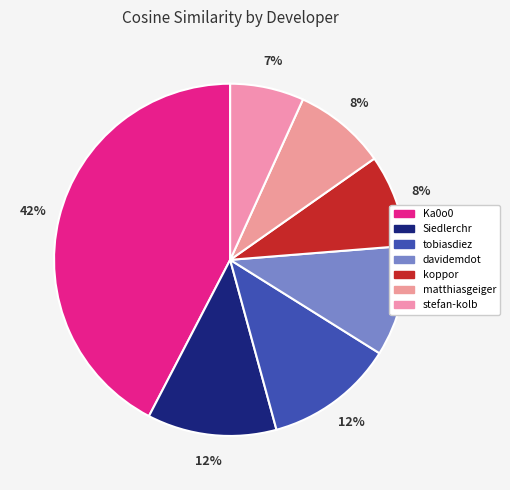

Rank the categories by value from lowest to highest.

stefan-kolb, koppor, matthiasgeiger, davidemdot, Siedlerchr, tobiasdiez, Ka0o0